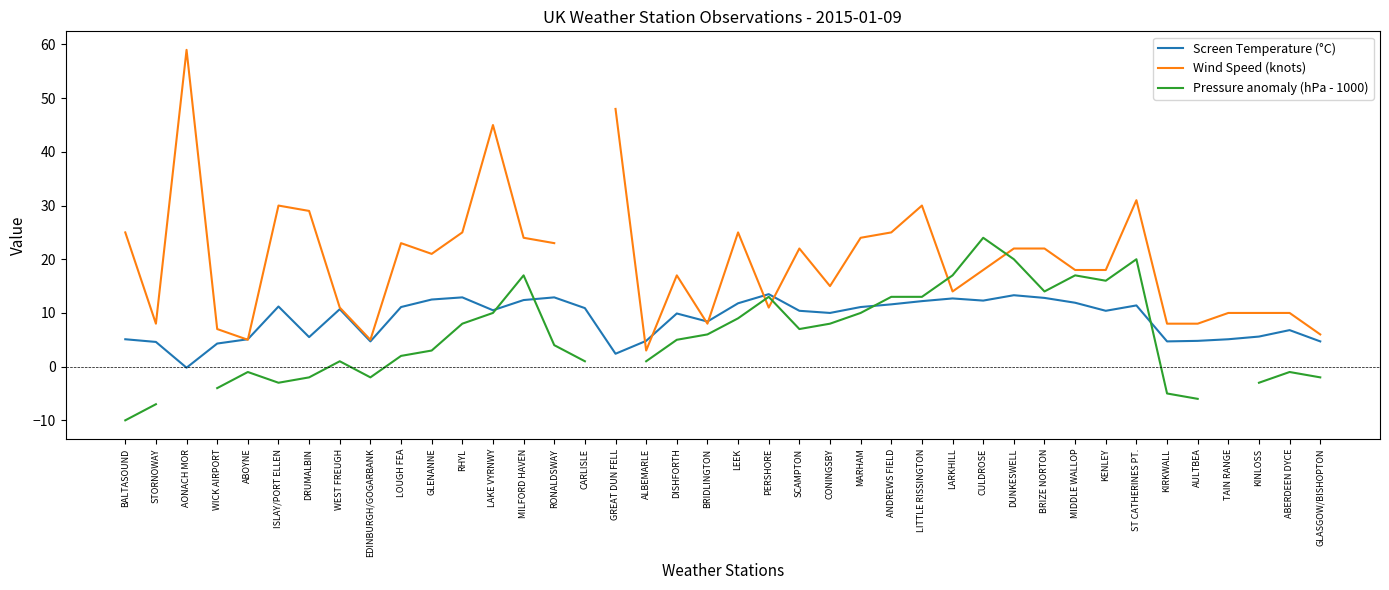

What is the minimum value for Pressure anomaly (hPa - 1000)?

-10.0